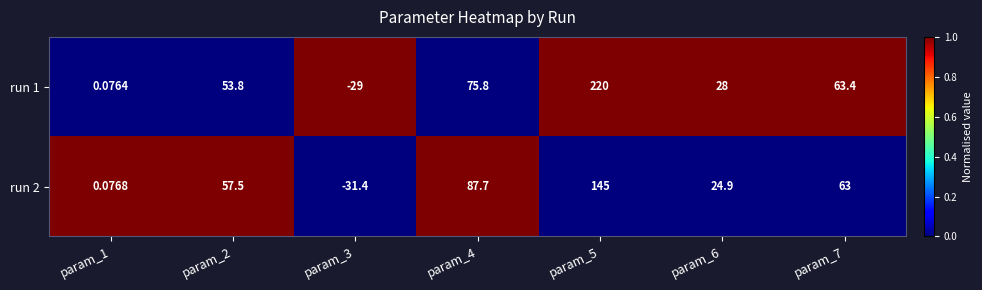

Which series changed the most between param_5 and param_6?

run 1